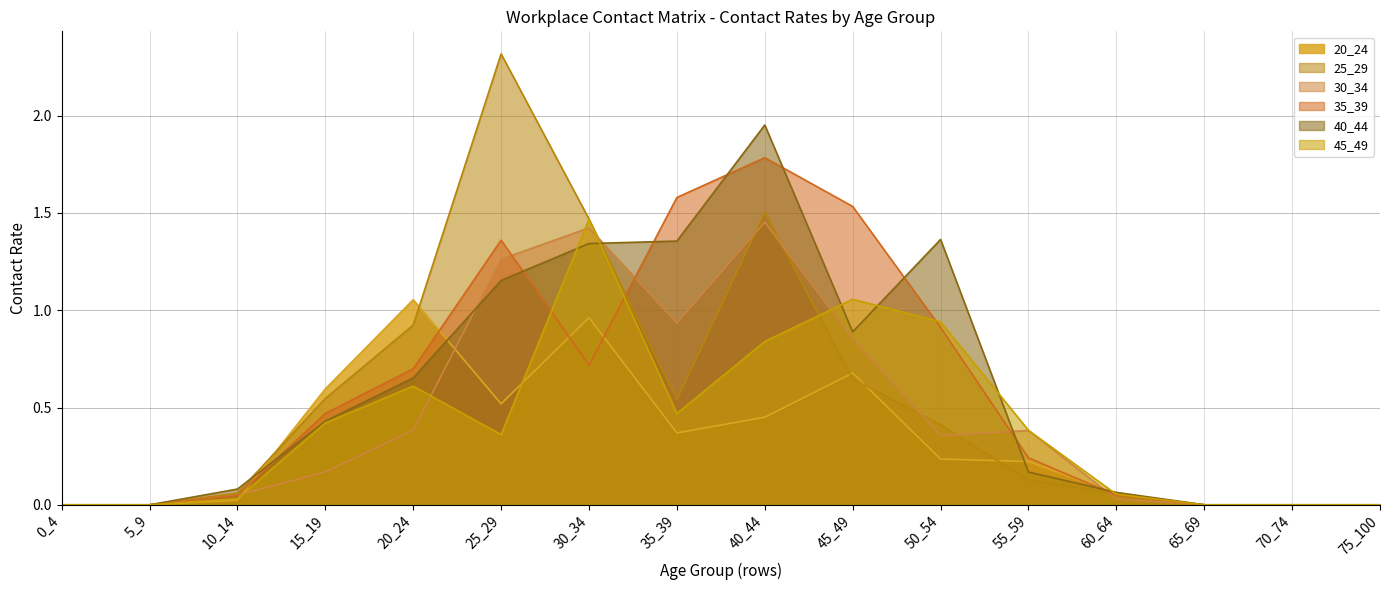

At which label does 35_39 reach its minimum?

0_4